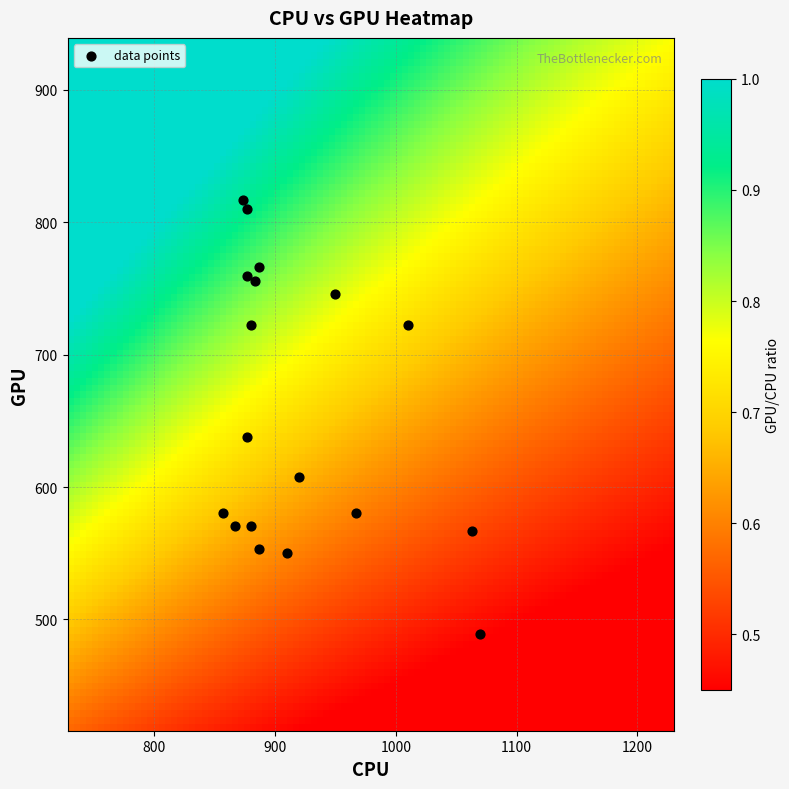

What is the range of Y values (max minus min)?

327.4